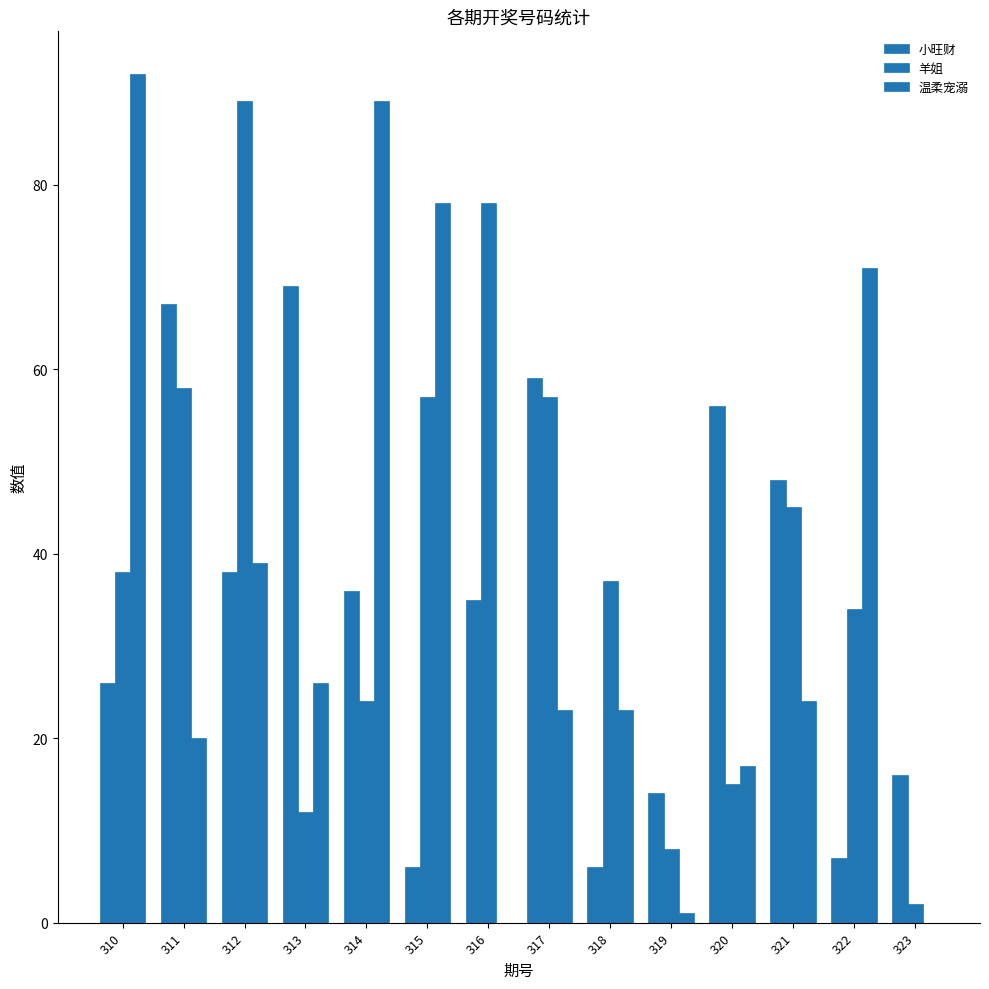

Is it true that 小旺财 equals 98 at 313?

False